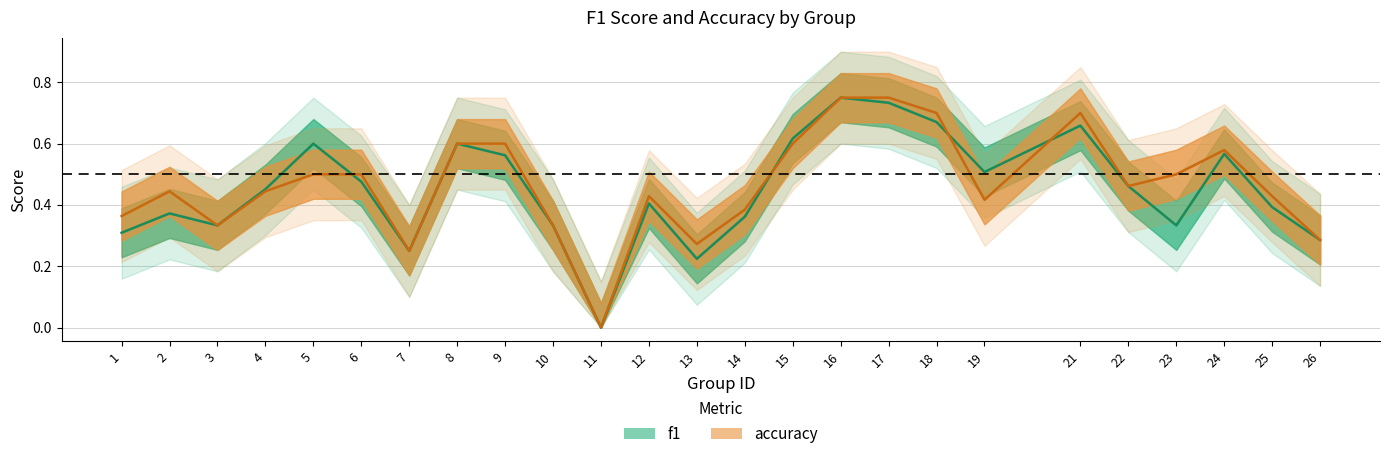

Does the chart display data point markers on the line(s)?

No